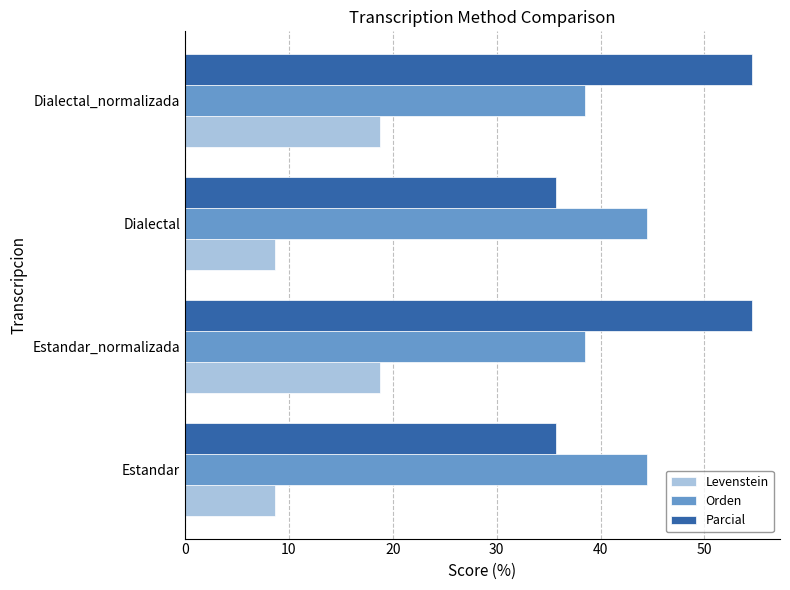

How many data points in Parcial are less than 54?

2